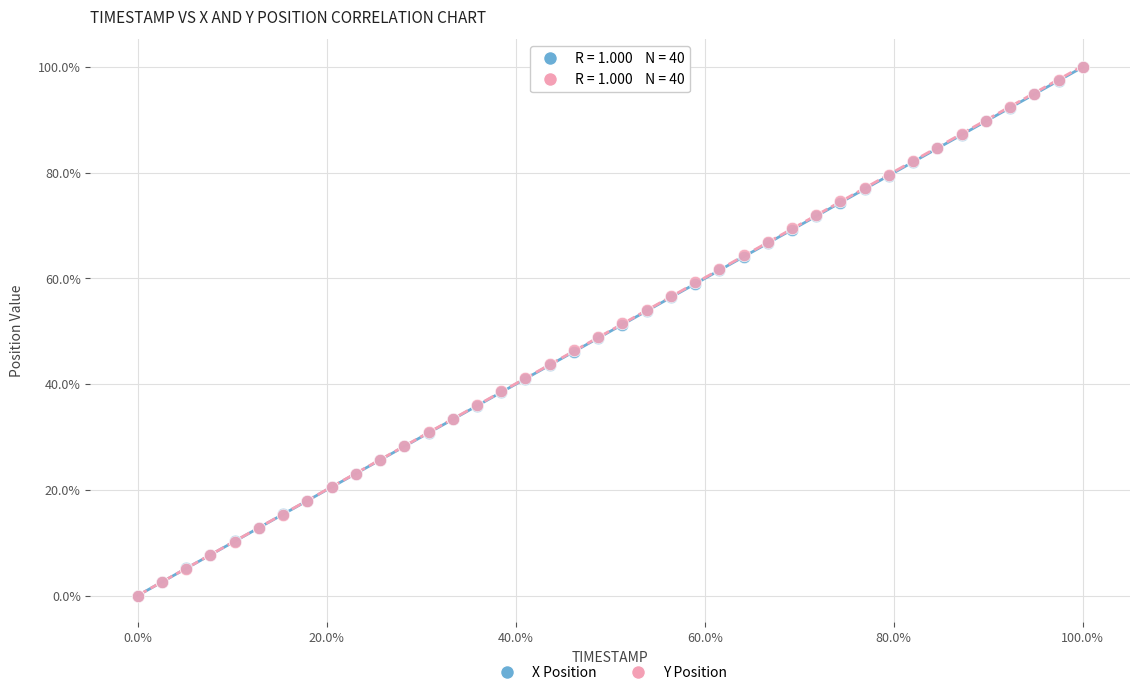

What are all the series names shown in the legend?

X Position, Y Position